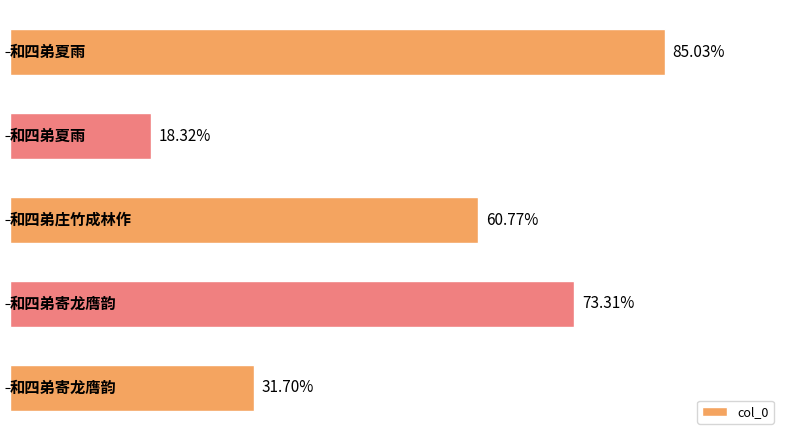

How many values exceed 607701?

2